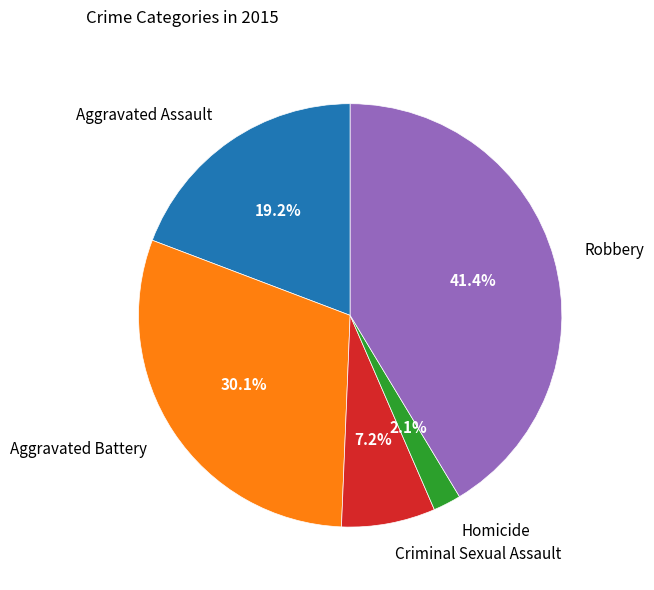

True or false: Criminal Sexual Assault accounts for 7% of the total.

True